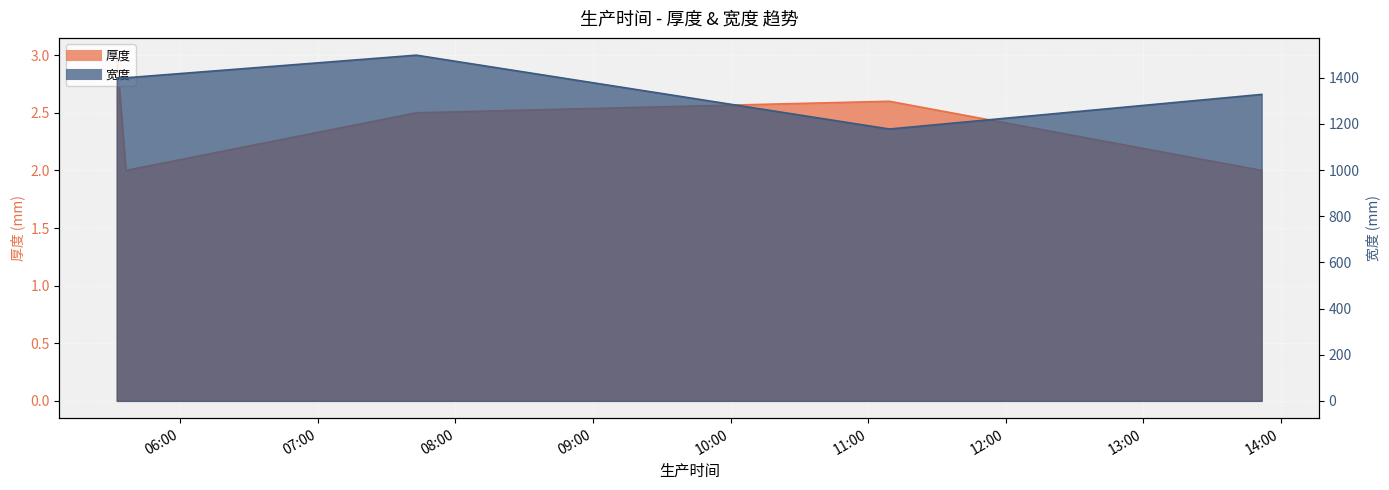

Which has a higher value, 2021-05-12 05:36:13 or 2021-05-12 07:42:56?

2021-05-12 07:42:56